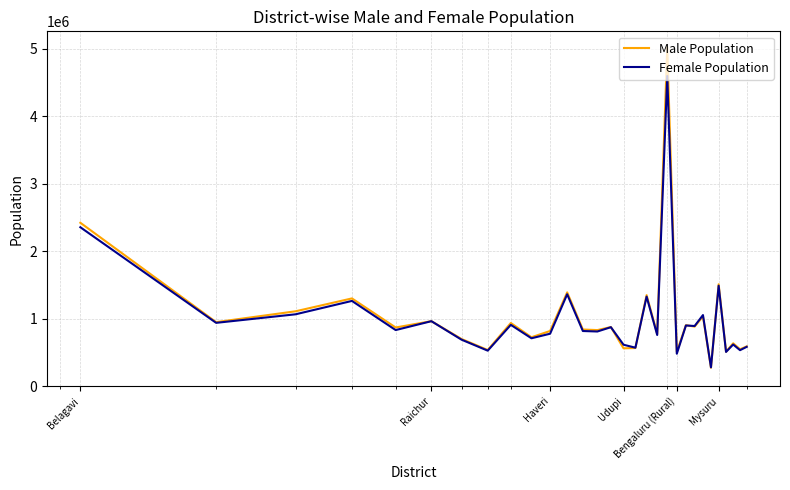

What is the maximum value shown in the chart?

5022661